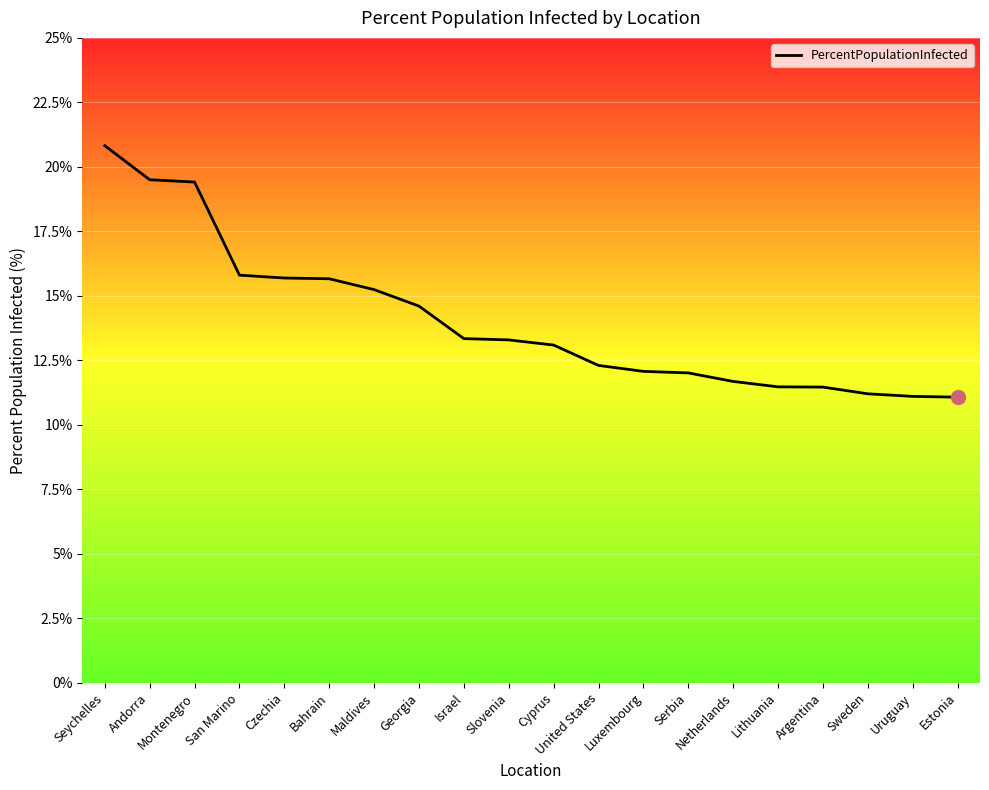

What is the difference between the values at Georgia and Slovenia?

1.3